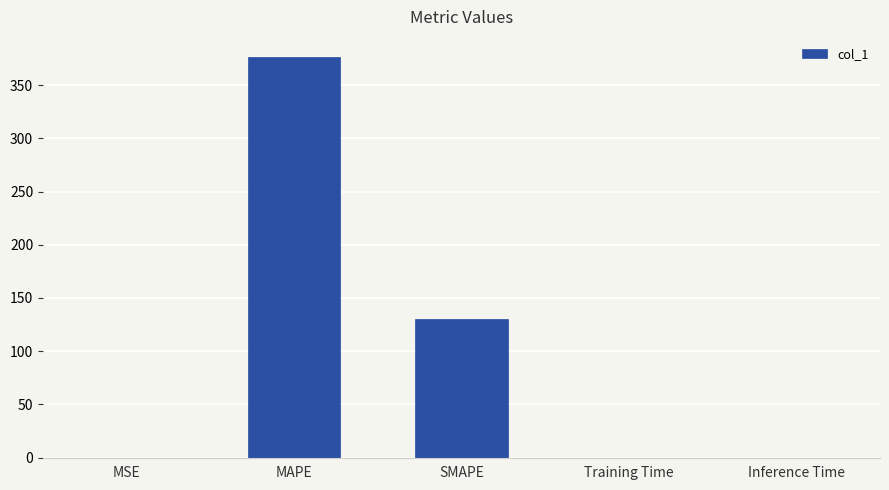

Is it true that the value at Inference Time is 0.0?

True